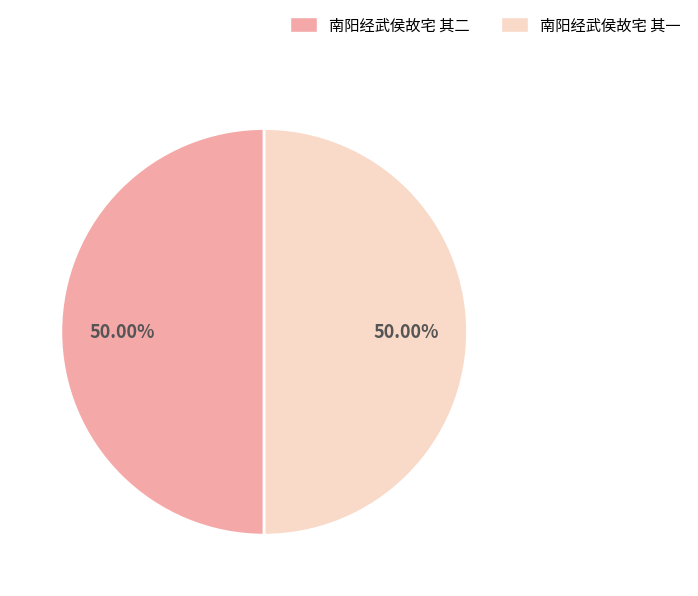

What is the ratio of the value at 南阳经武侯故宅 其一 to the value at 南阳经武侯故宅 其二?

1.0